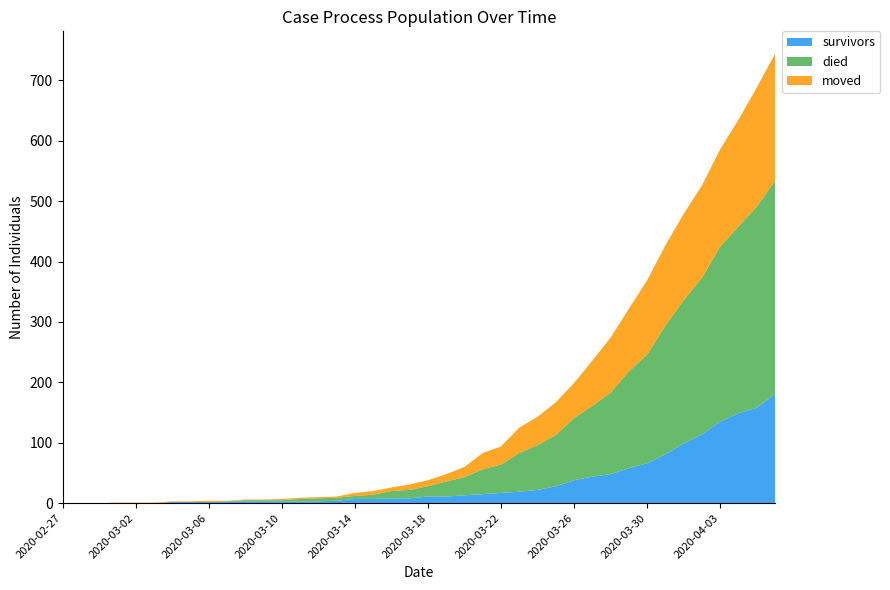

Reading left to right, what are all the values shown in this chart?

survivors: 0	0	0	0	0	0	2	2	2	3	3	3	3	3	3	4	7	7	8	8	11	11	13	15	17	19	22	28	38	44	48	58	66	81	99	114	135	149	158	181
died: 0	0	0	0	0	0	0	0	0	0	2	2	2	4	5	5	5	7	12	14	17	25	30	41	47	64	74	85	103	117	135	160	180	213	237	259	290	309	333	353
moved: 0	0	0	1	1	1	1	1	2	1	1	1	2	2	2	2	5	6	6	9	10	12	17	27	30	42	47	54	58	75	91	104	123	133	143	153	161	177	197	210